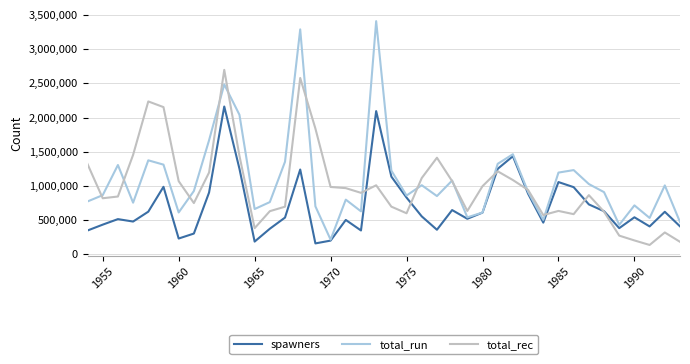

Which series has the widest spread of values?

total_run